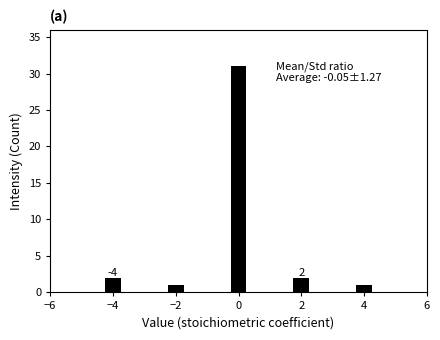

Reading left to right, transcribe all the data shown in this chart.

2	1	31	2	1